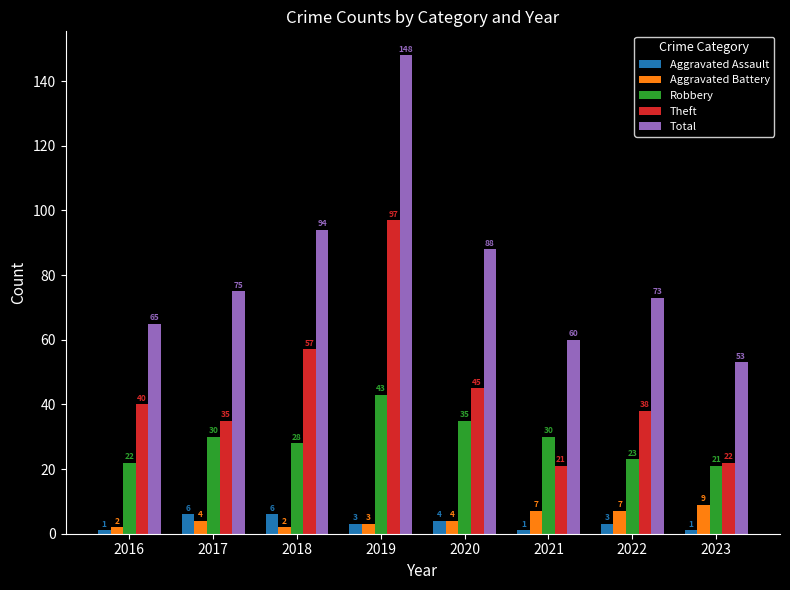

What is the difference between the maximum and minimum values in the Aggravated Assault series?

5